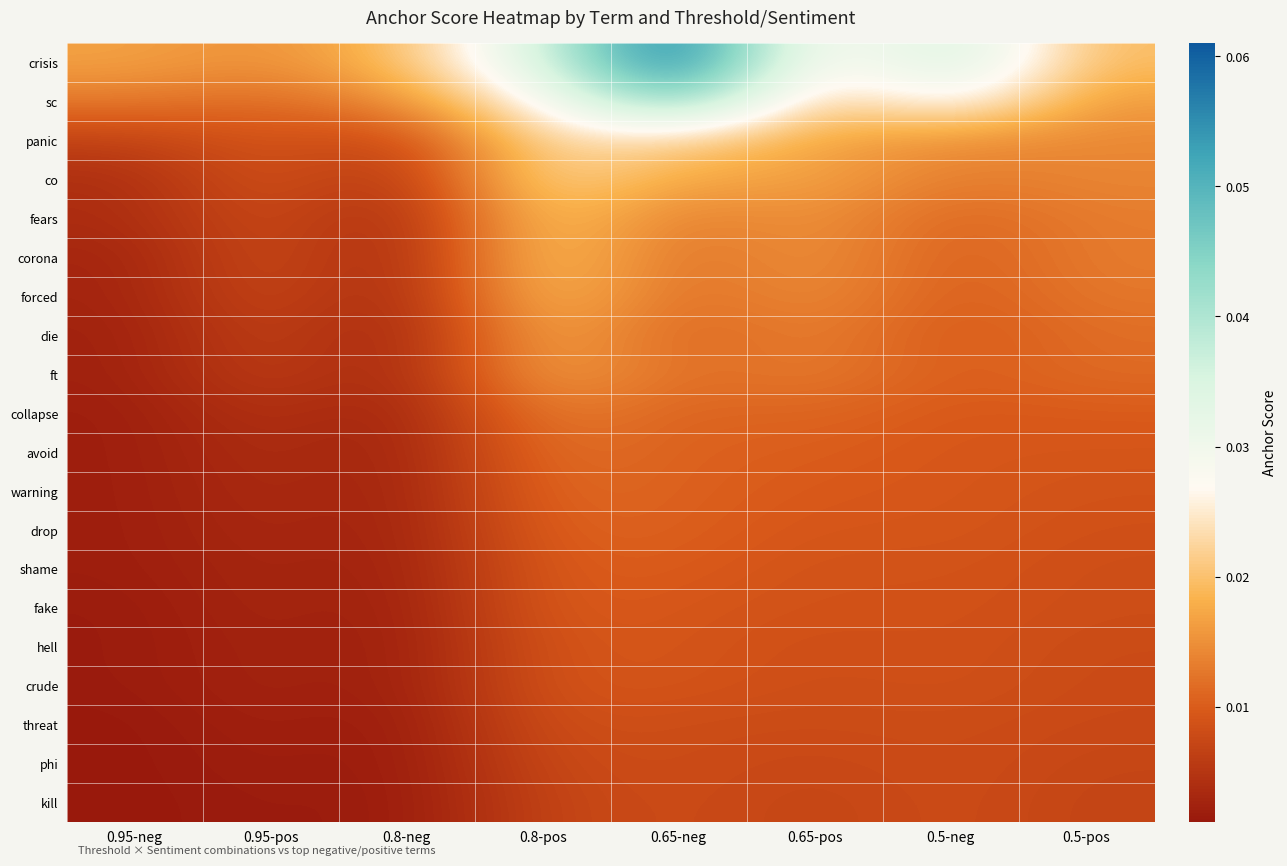

Reading right to left, what are all the values shown in this chart?

crisis: 0.5-pos=0.0	0.5-neg=0.0	0.65-pos=0.0	0.65-neg=0.1	0.8-pos=0.0	0.8-neg=0.0	0.95-pos=0.0	0.95-neg=0.0
sc: 0.5-pos=0.0	0.5-neg=0.0	0.65-pos=0.0	0.65-neg=0.0	0.8-pos=0.0	0.8-neg=0.0	0.95-pos=0.0	0.95-neg=0.0
panic: 0.5-pos=0.0	0.5-neg=0.0	0.65-pos=0.0	0.65-neg=0.0	0.8-pos=0.0	0.8-neg=0.0	0.95-pos=0.0	0.95-neg=0.0
co: 0.5-pos=0.0	0.5-neg=0.0	0.65-pos=0.0	0.65-neg=0.0	0.8-pos=0.0	0.8-neg=0.0	0.95-pos=0.0	0.95-neg=0.0
fears: 0.5-pos=0.0	0.5-neg=0.0	0.65-pos=0.0	0.65-neg=0.0	0.8-pos=0.0	0.8-neg=0.0	0.95-pos=0.0	0.95-neg=0.0
corona: 0.5-pos=0.0	0.5-neg=0.0	0.65-pos=0.0	0.65-neg=0.0	0.8-pos=0.0	0.8-neg=0.0	0.95-pos=0.0	0.95-neg=0.0
forced: 0.5-pos=0.0	0.5-neg=0.0	0.65-pos=0.0	0.65-neg=0.0	0.8-pos=0.0	0.8-neg=0.0	0.95-pos=0.0	0.95-neg=0.0
die: 0.5-pos=0.0	0.5-neg=0.0	0.65-pos=0.0	0.65-neg=0.0	0.8-pos=0.0	0.8-neg=0.0	0.95-pos=0.0	0.95-neg=0.0
ft: 0.5-pos=0.0	0.5-neg=0.0	0.65-pos=0.0	0.65-neg=0.0	0.8-pos=0.0	0.8-neg=0.0	0.95-pos=0.0	0.95-neg=0.0
collapse: 0.5-pos=0.0	0.5-neg=0.0	0.65-pos=0.0	0.65-neg=0.0	0.8-pos=0.0	0.8-neg=0.0	0.95-pos=0.0	0.95-neg=0.0
avoid: 0.5-pos=0.0	0.5-neg=0.0	0.65-pos=0.0	0.65-neg=0.0	0.8-pos=0.0	0.8-neg=0.0	0.95-pos=0.0	0.95-neg=0.0
warning: 0.5-pos=0.0	0.5-neg=0.0	0.65-pos=0.0	0.65-neg=0.0	0.8-pos=0.0	0.8-neg=0.0	0.95-pos=0.0	0.95-neg=0.0
drop: 0.5-pos=0.0	0.5-neg=0.0	0.65-pos=0.0	0.65-neg=0.0	0.8-pos=0.0	0.8-neg=0.0	0.95-pos=0.0	0.95-neg=0.0
shame: 0.5-pos=0.0	0.5-neg=0.0	0.65-pos=0.0	0.65-neg=0.0	0.8-pos=0.0	0.8-neg=0.0	0.95-pos=0.0	0.95-neg=0.0
fake: 0.5-pos=0.0	0.5-neg=0.0	0.65-pos=0.0	0.65-neg=0.0	0.8-pos=0.0	0.8-neg=0.0	0.95-pos=0.0	0.95-neg=0.0
hell: 0.5-pos=0.0	0.5-neg=0.0	0.65-pos=0.0	0.65-neg=0.0	0.8-pos=0.0	0.8-neg=0.0	0.95-pos=0.0	0.95-neg=0.0
crude: 0.5-pos=0.0	0.5-neg=0.0	0.65-pos=0.0	0.65-neg=0.0	0.8-pos=0.0	0.8-neg=0.0	0.95-pos=0.0	0.95-neg=0.0
threat: 0.5-pos=0.0	0.5-neg=0.0	0.65-pos=0.0	0.65-neg=0.0	0.8-pos=0.0	0.8-neg=0.0	0.95-pos=0.0	0.95-neg=0.0
phi: 0.5-pos=0.0	0.5-neg=0.0	0.65-pos=0.0	0.65-neg=0.0	0.8-pos=0.0	0.8-neg=0.0	0.95-pos=0.0	0.95-neg=0.0
kill: 0.5-pos=0.0	0.5-neg=0.0	0.65-pos=0.0	0.65-neg=0.0	0.8-pos=0.0	0.8-neg=0.0	0.95-pos=0.0	0.95-neg=0.0